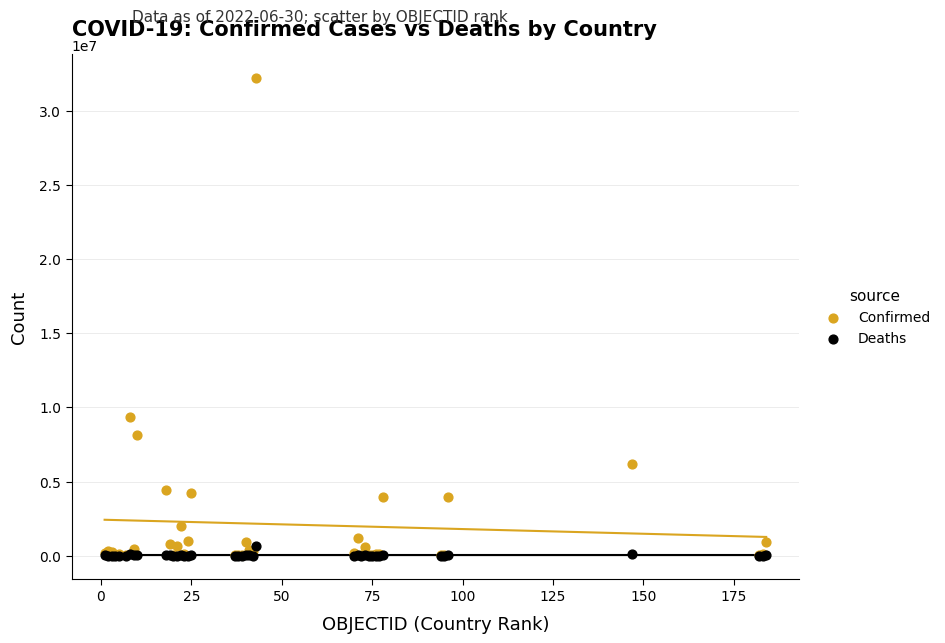

In the Confirmed series, what Y value is closest to 16107189?

9367172